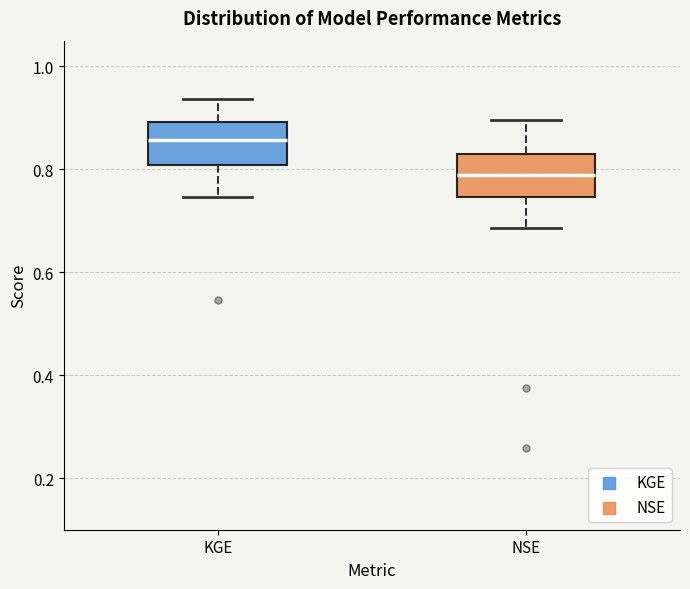

Which box has the lowest median line?

NSE